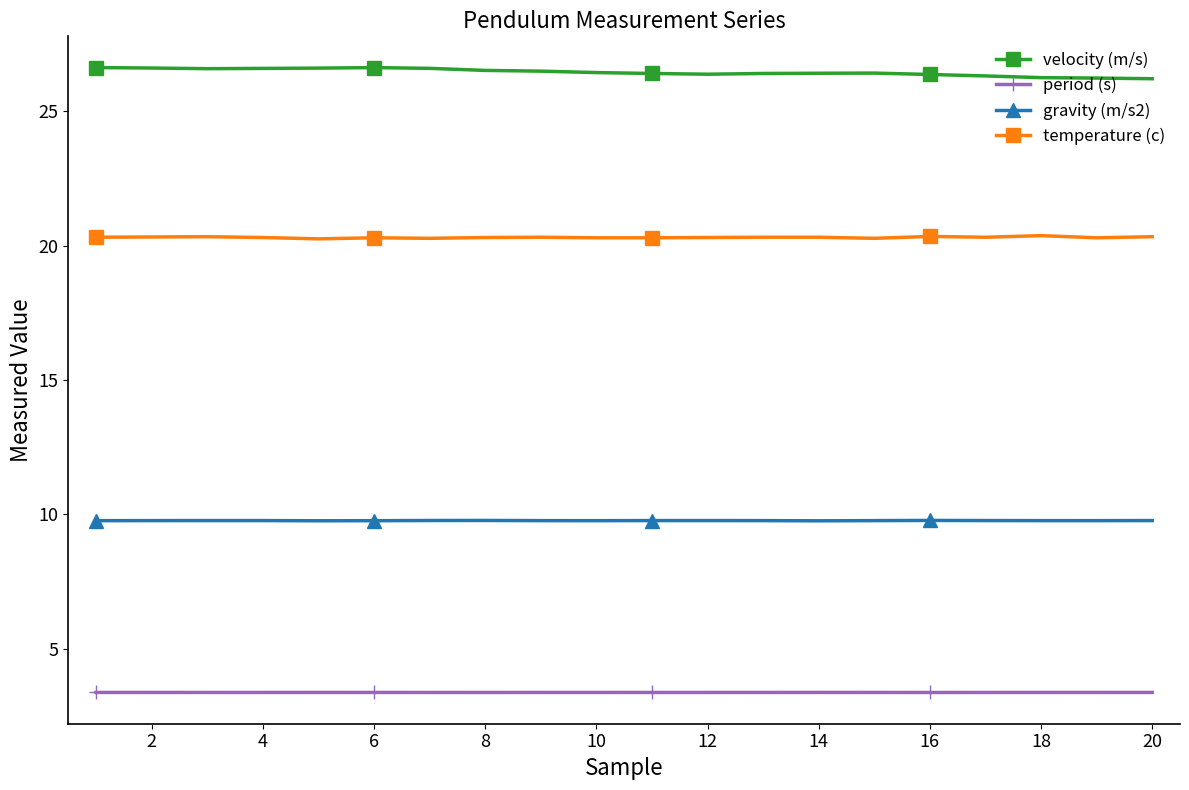

True or false: period (s) and temperature (c) cross at least once.

False